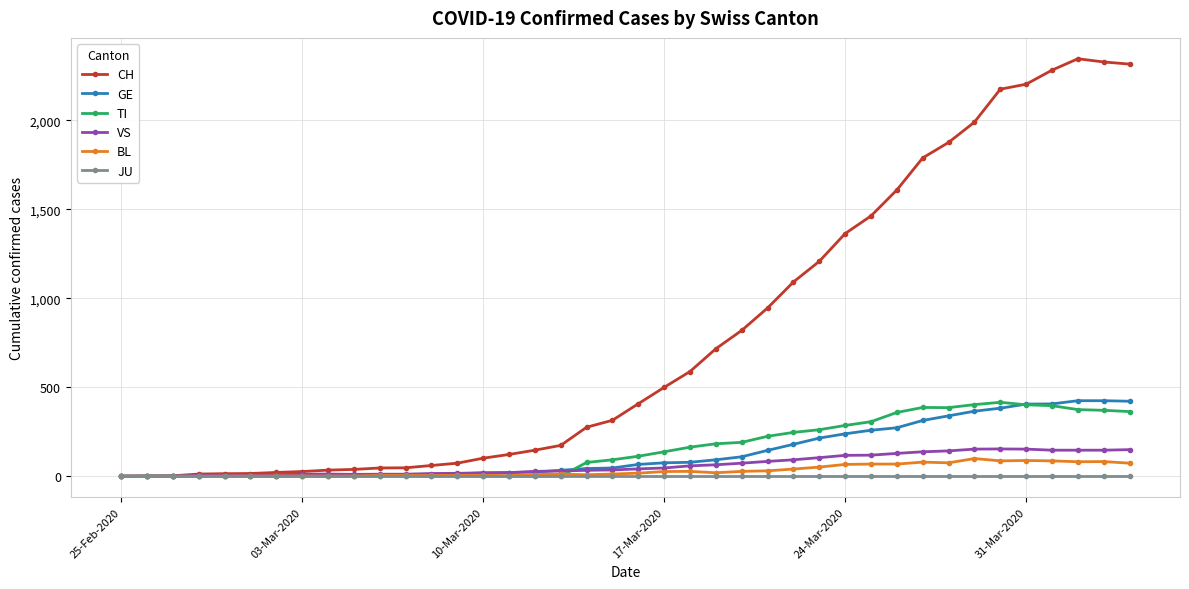

Which series has the widest spread of values?

CH